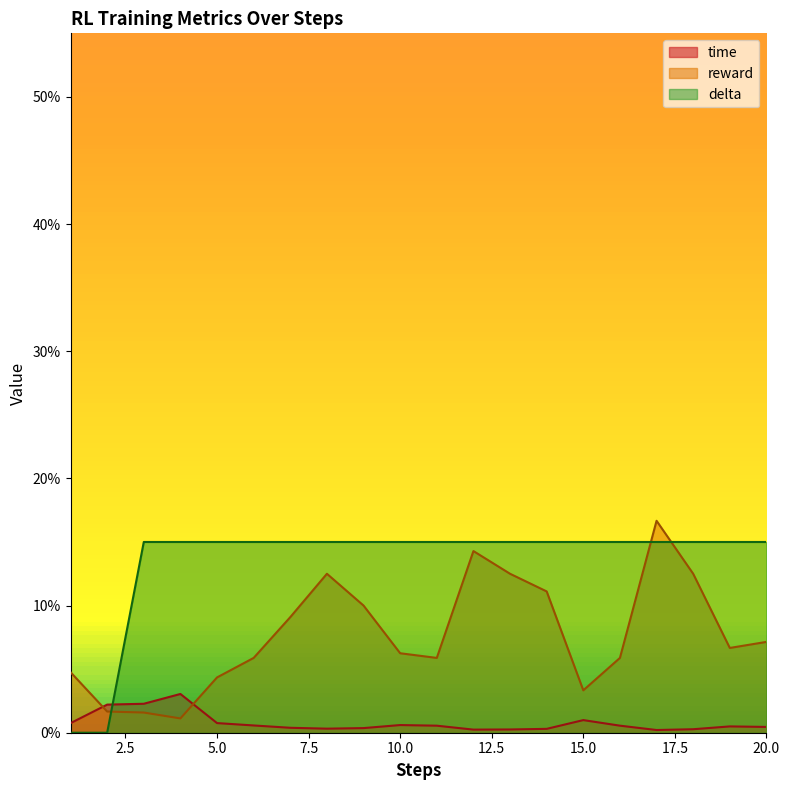

The time series shows 0.0 at 2. True or false?

True